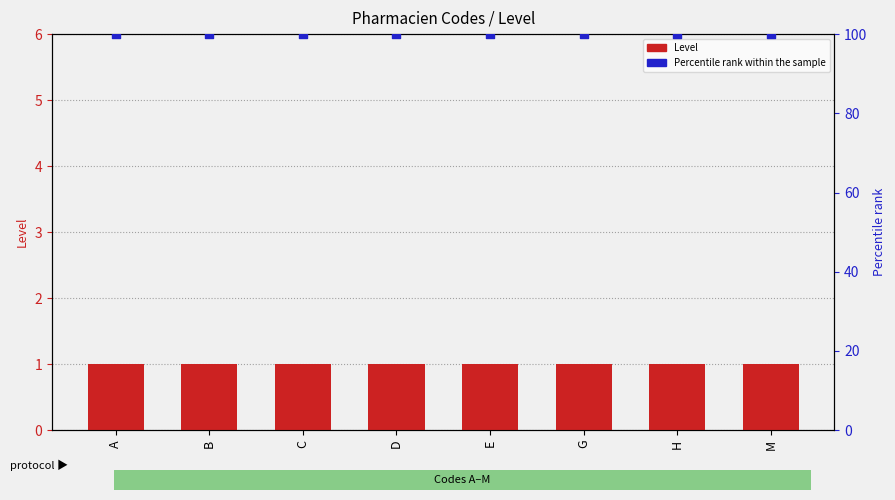

What are all the series names shown in the legend?

Level, Percentile rank within the sample